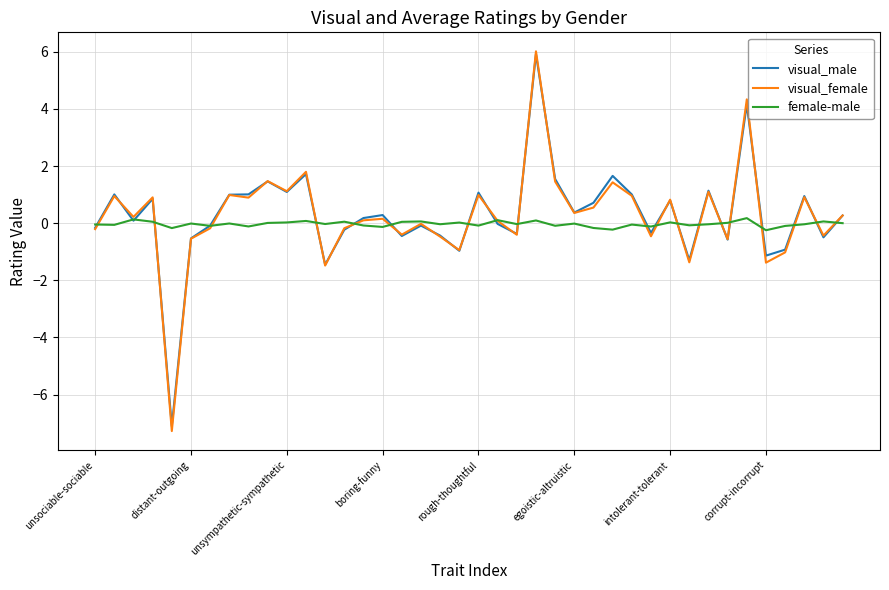

True or false: female-male has more than 2 points higher than both neighbors.

True